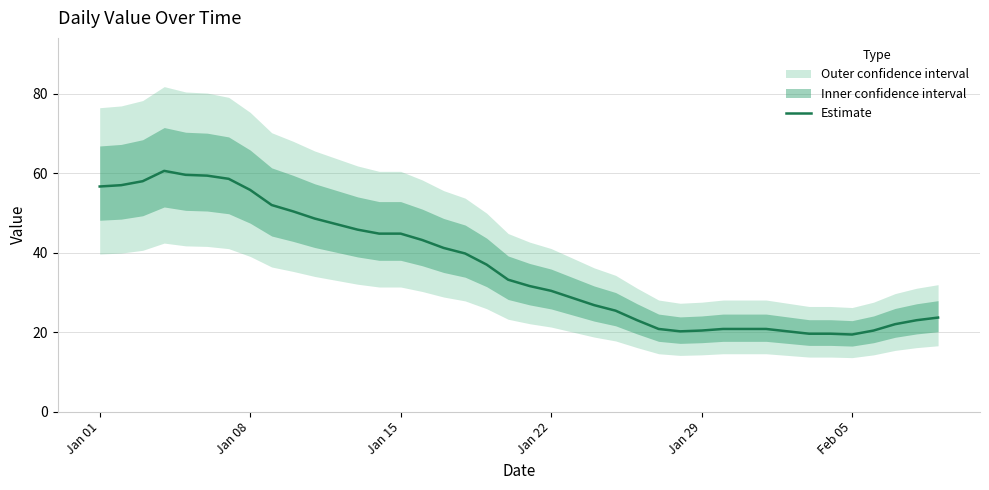

At which label does the data first exceed 33?

Jan 01